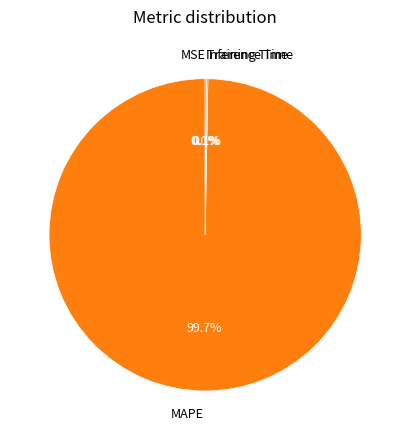

Which category has the biggest portion of the pie?

MAPE